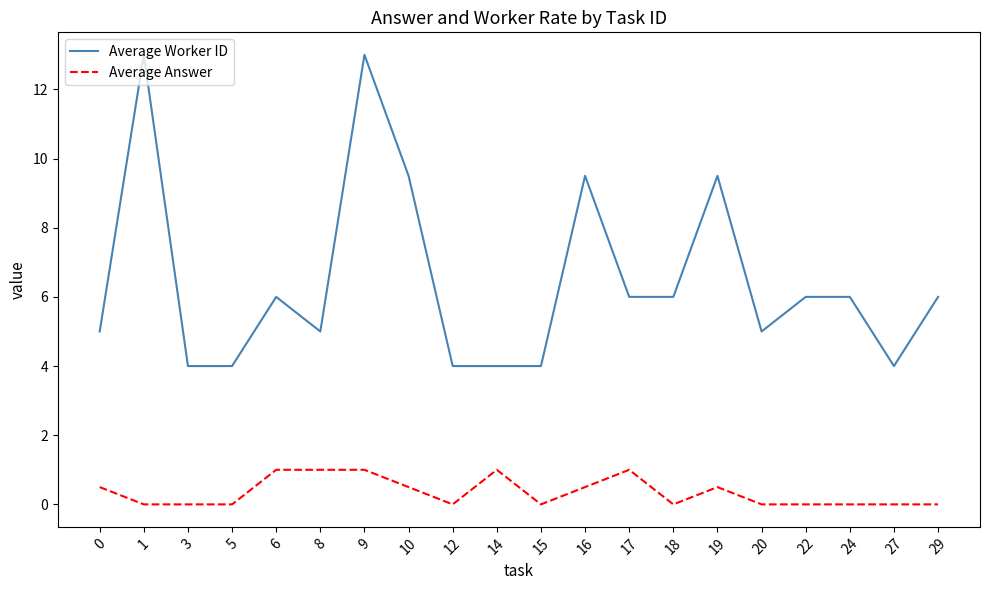

True or false: Average Worker ID and Average Answer intersect in this chart.

False